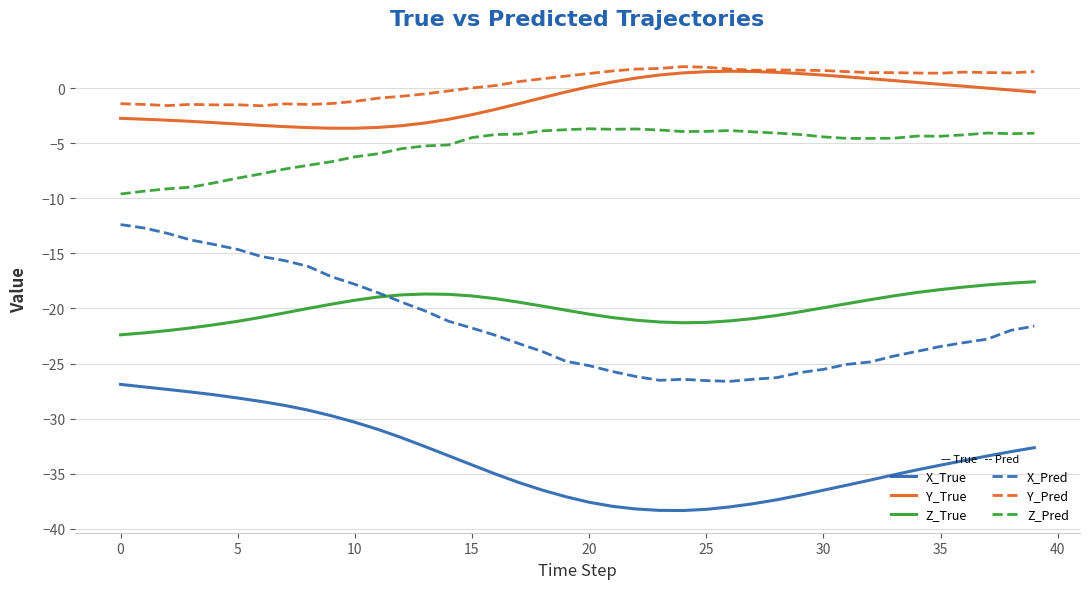

What is the maximum value for Z_Pred?

-3.7